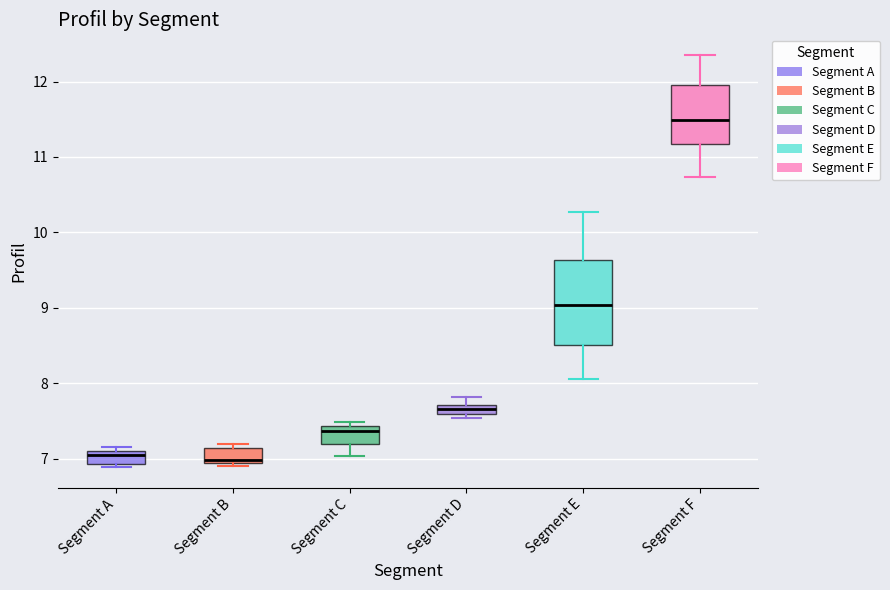

Which box is the tallest, from its lower edge to its upper edge?

Segment E